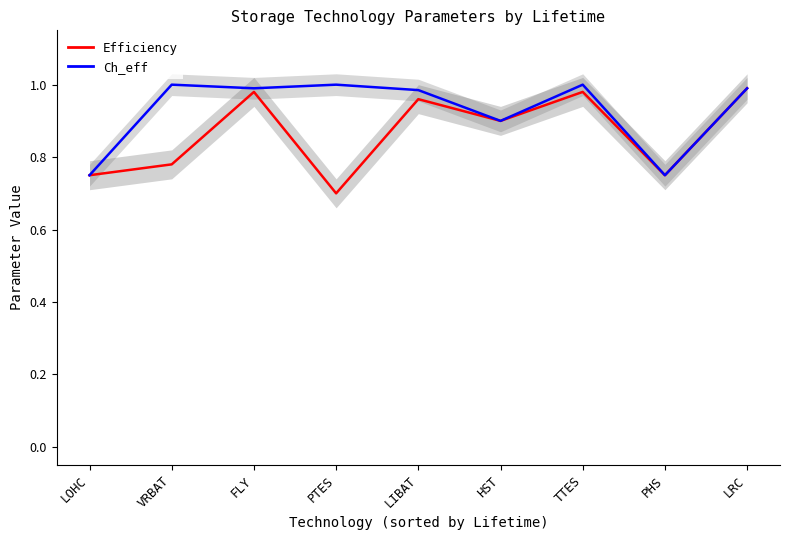

Which series has the largest total across all categories?

Ch_eff